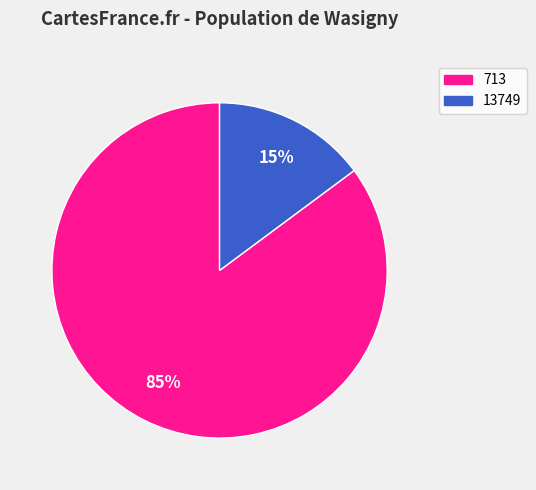

Does any single category account for the majority?

Yes